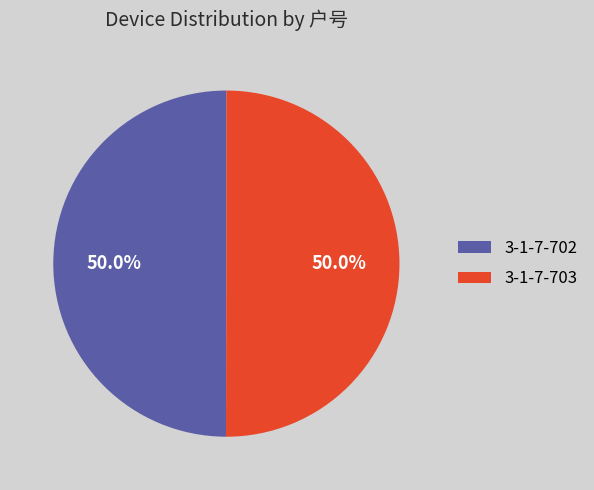

What percentage is NOT represented by 3-1-7-703?

50.0%